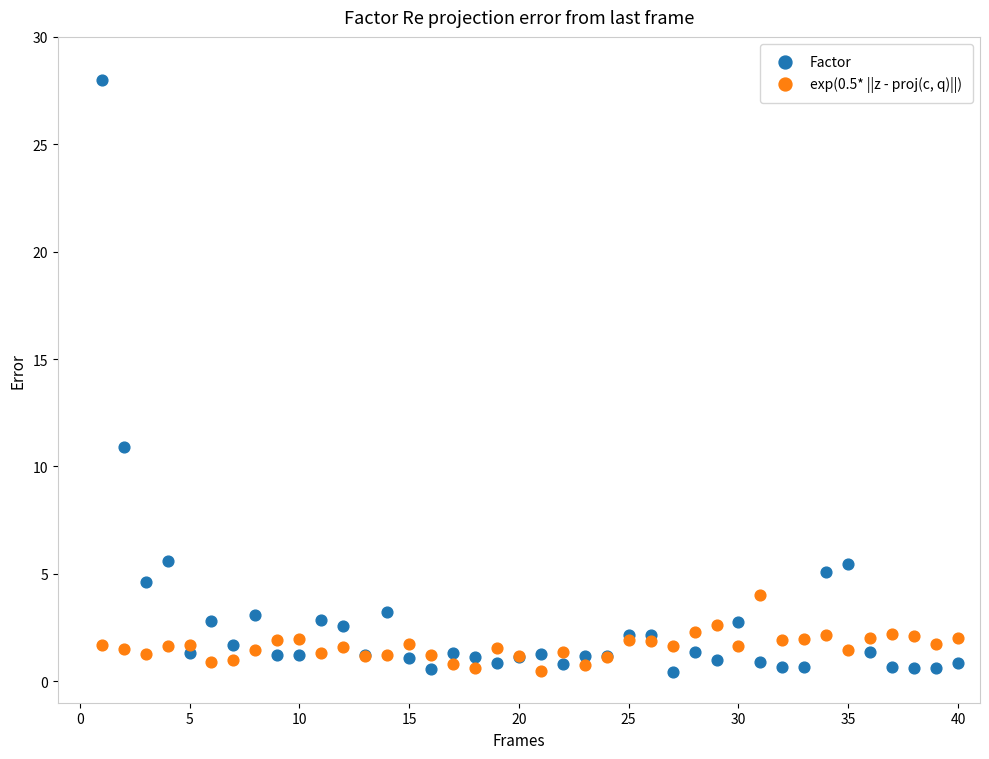

Which series contains the highest Y value?

Factor